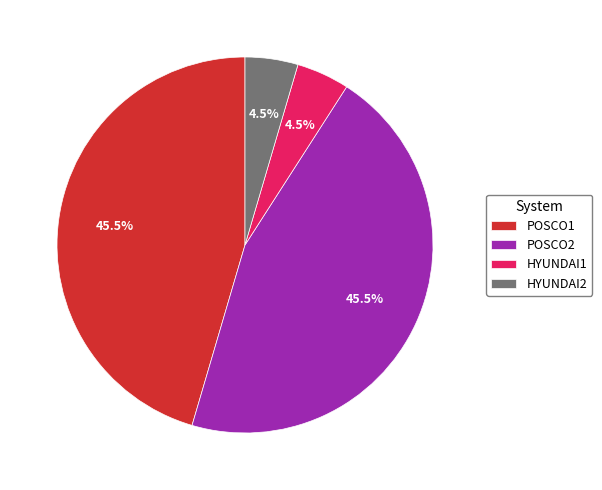

Combined, what portion of the pie is HYUNDAI1 and POSCO2?

50.0%